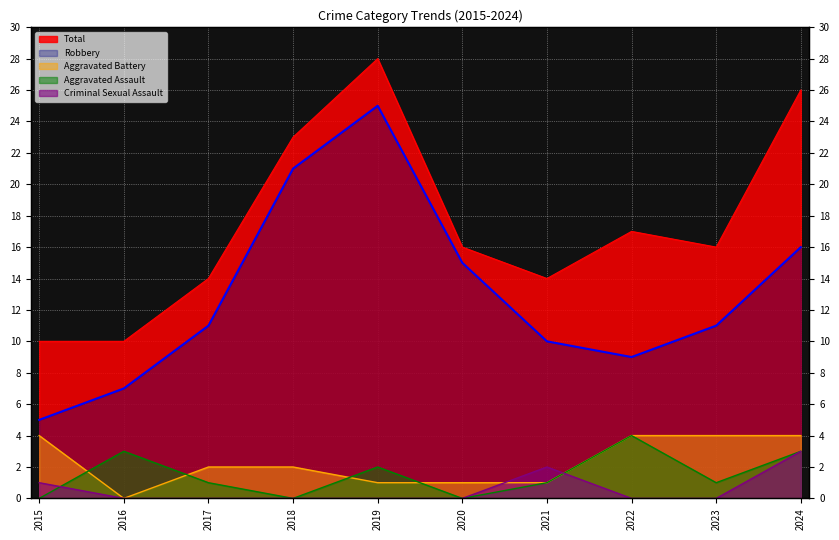

At which category does Total reach its first local peak?

2019